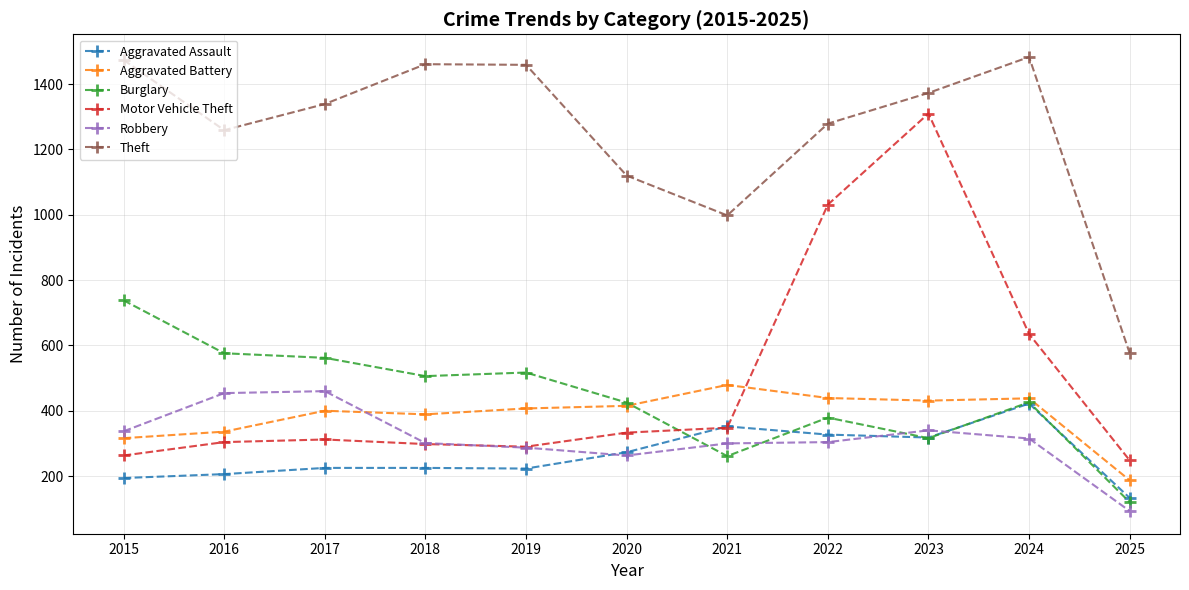

The Robbery series shows 315 at 2024. True or false?

True